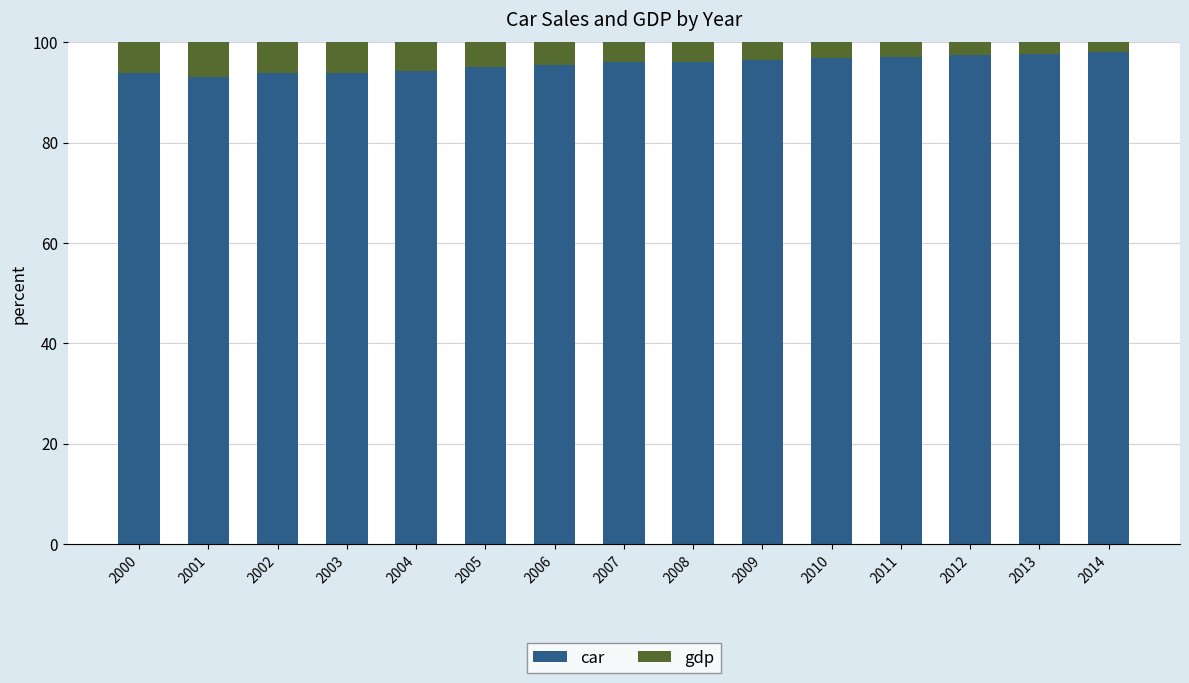

What is the total value across all series at 2013?

100.0